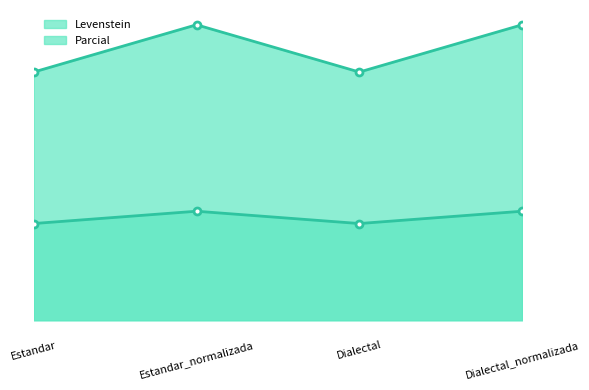

What is the sum of all Parcial values?

175.2